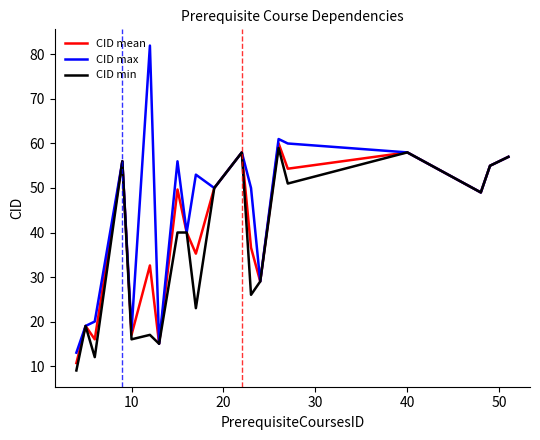

Which series has the largest total across all categories?

CID max